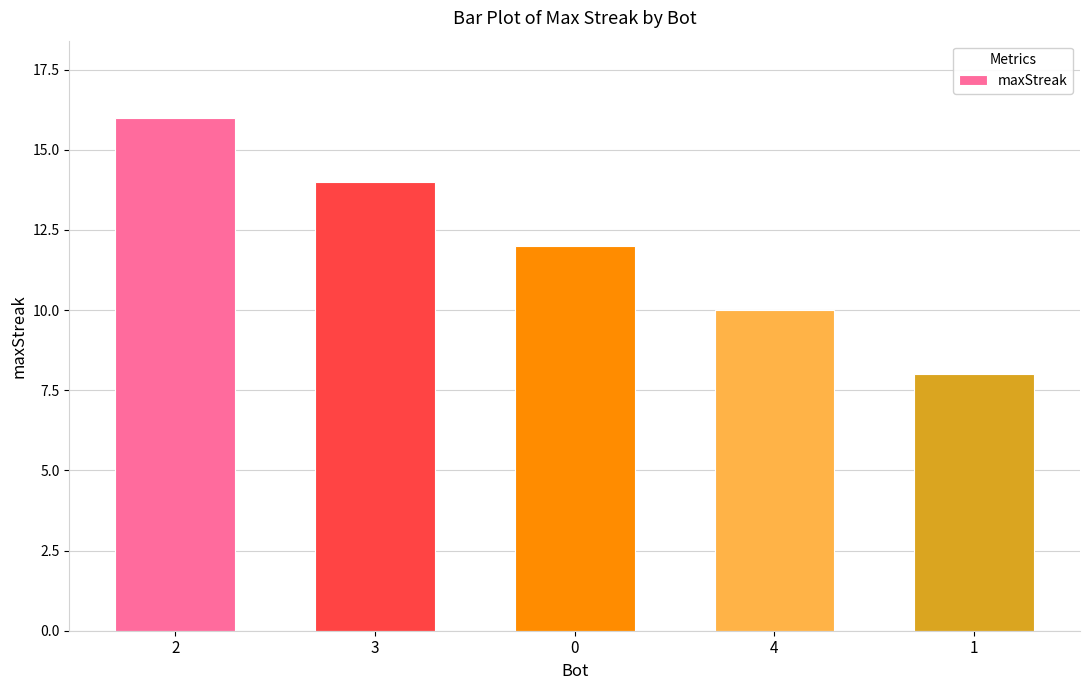

The chart shows a value of 18 at 0. True or false?

False